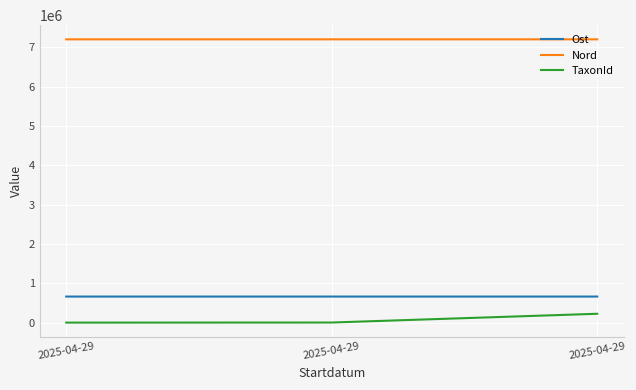

Does the chart have visible grid lines?

Yes